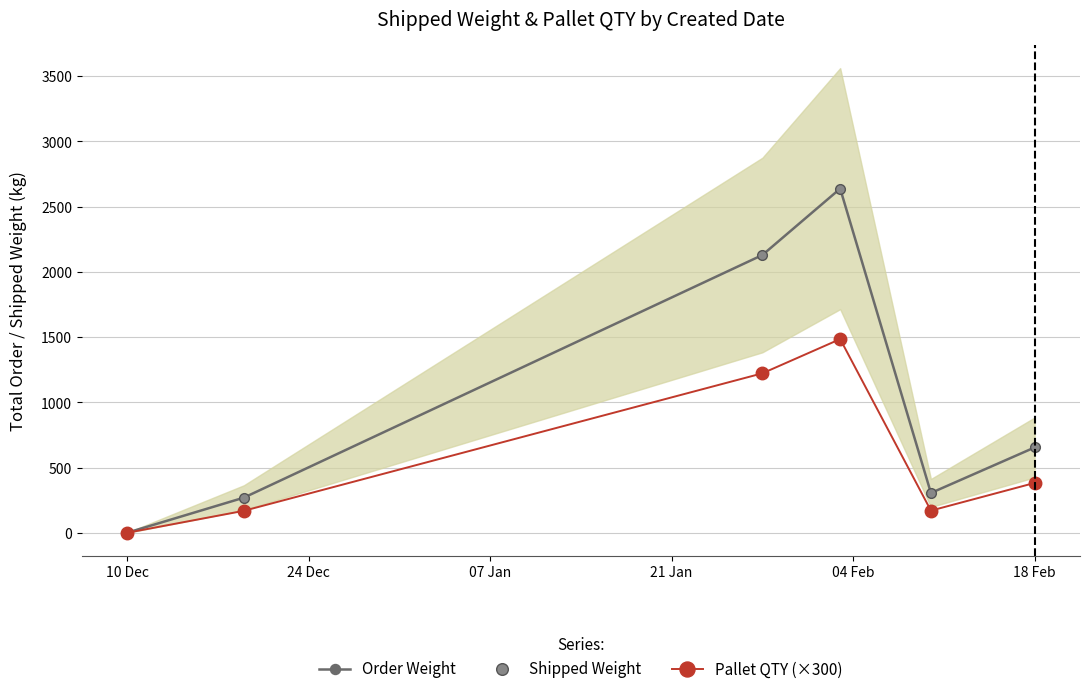

True or false: Order Weight has more than 2 interior local peaks.

False